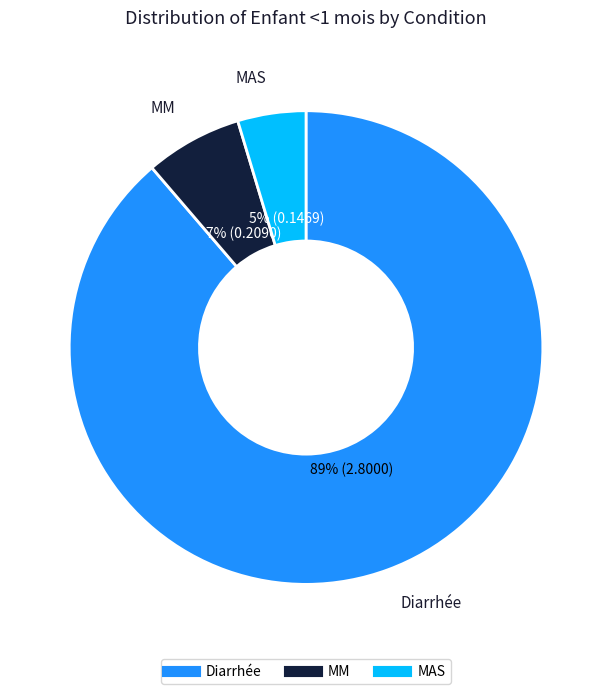

To the nearest percent, what is the combined percentage of Diarrhée and MM?

95%